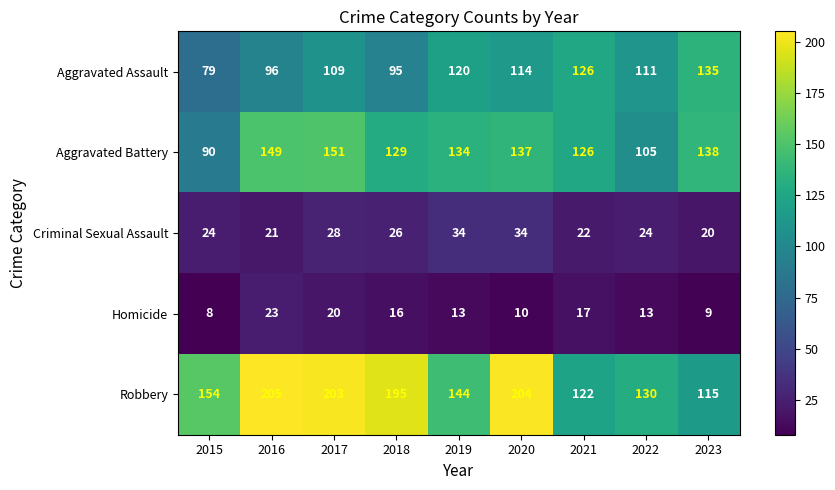

How many data points in Criminal Sexual Assault are less than 24?

3